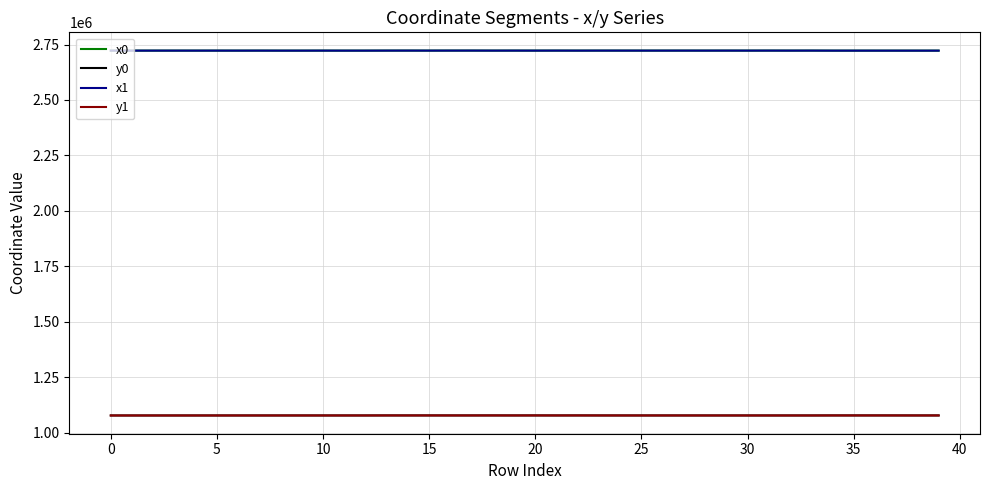

At how many categories does at least one series exceed 1909806?

40